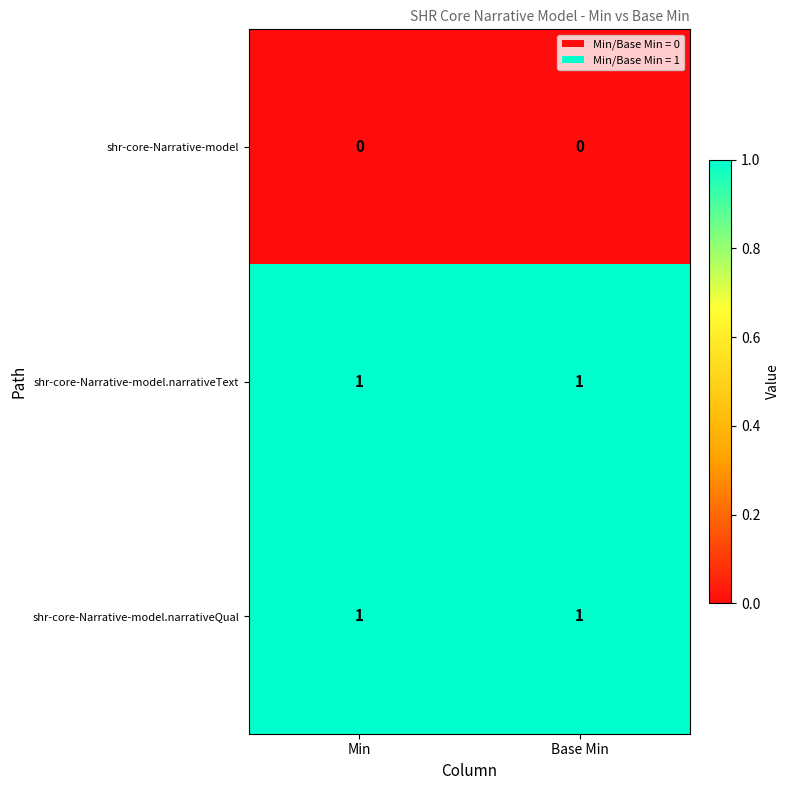

At how many categories does at least one series exceed 0?

2